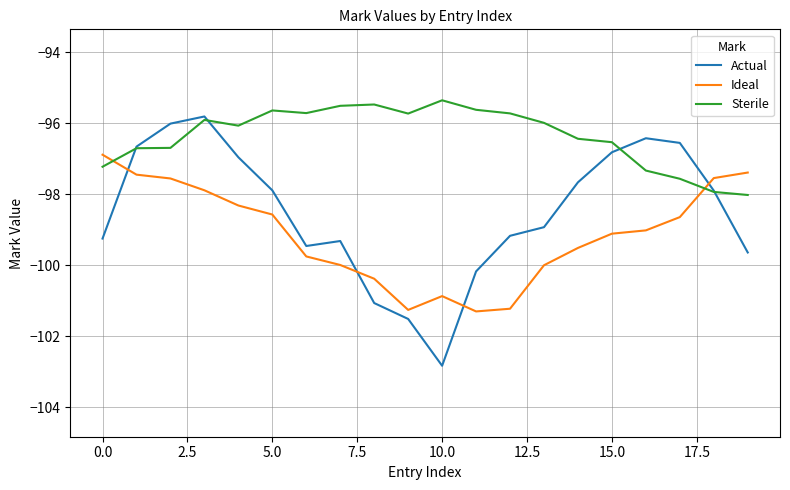

List the series in order of their peak value, lowest first.

Ideal, Actual, Sterile